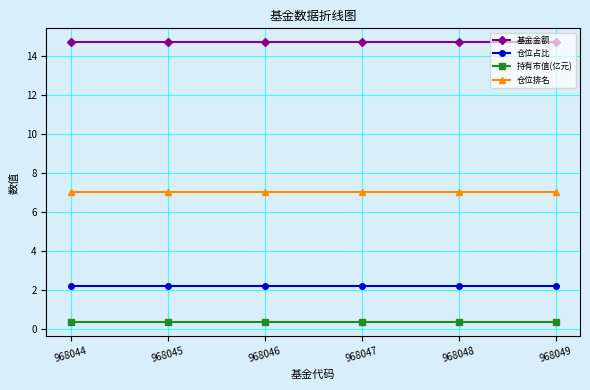

Reading right to left, transcribe all the data shown in this chart.

基金金额: 14.7	14.7	14.7	14.7	14.7	14.7
仓位占比: 2.2	2.2	2.2	2.2	2.2	2.2
持有市值(亿元): 0.3	0.3	0.3	0.3	0.3	0.3
仓位排名: 7.0	7.0	7.0	7.0	7.0	7.0